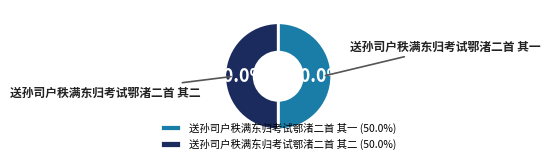

To the nearest percent, what is the combined percentage of 送孙司户秩满东归考试鄂渚二首 其一 and 送孙司户秩满东归考试鄂渚二首 其二?

100%